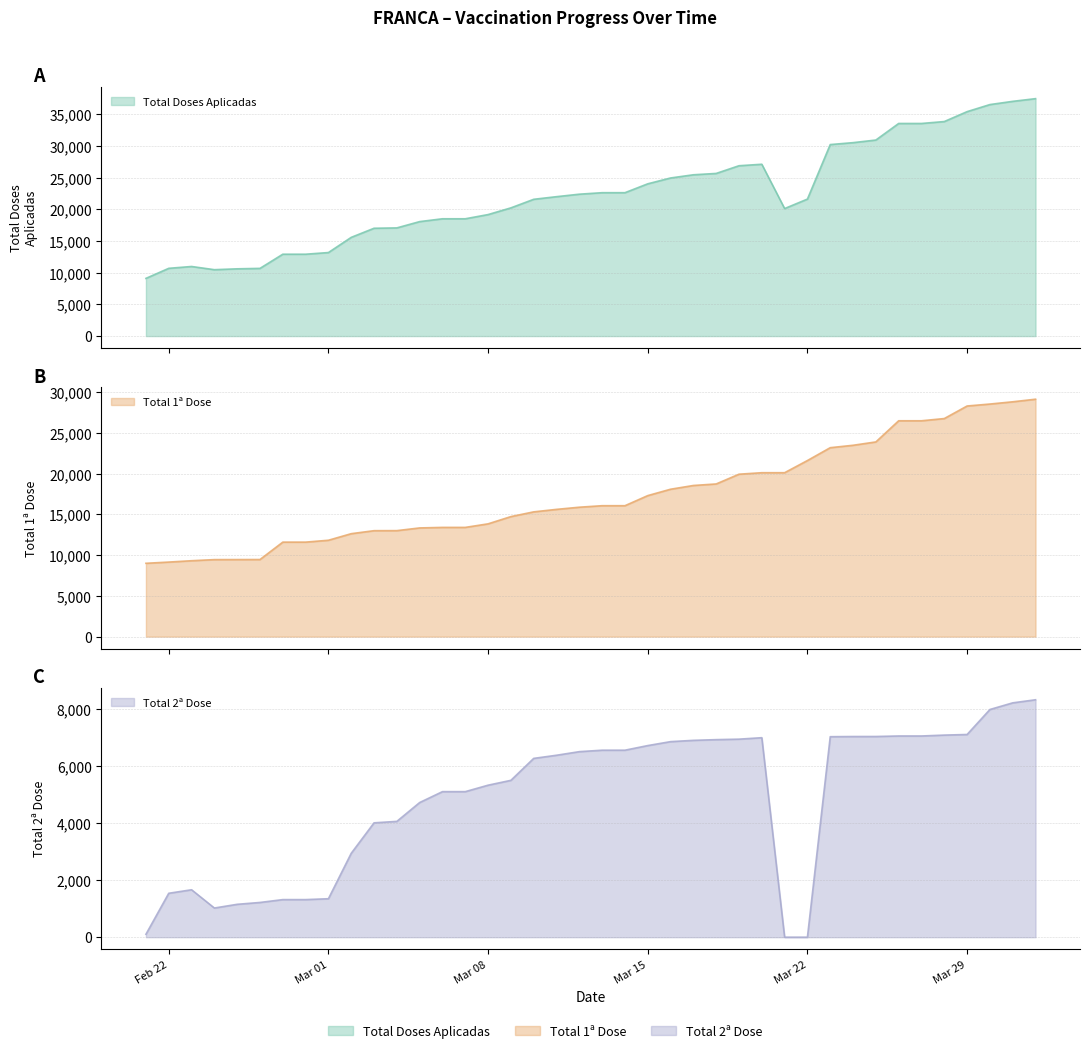

Is it true that Total 1a Dose equals 5190 at 20?

False